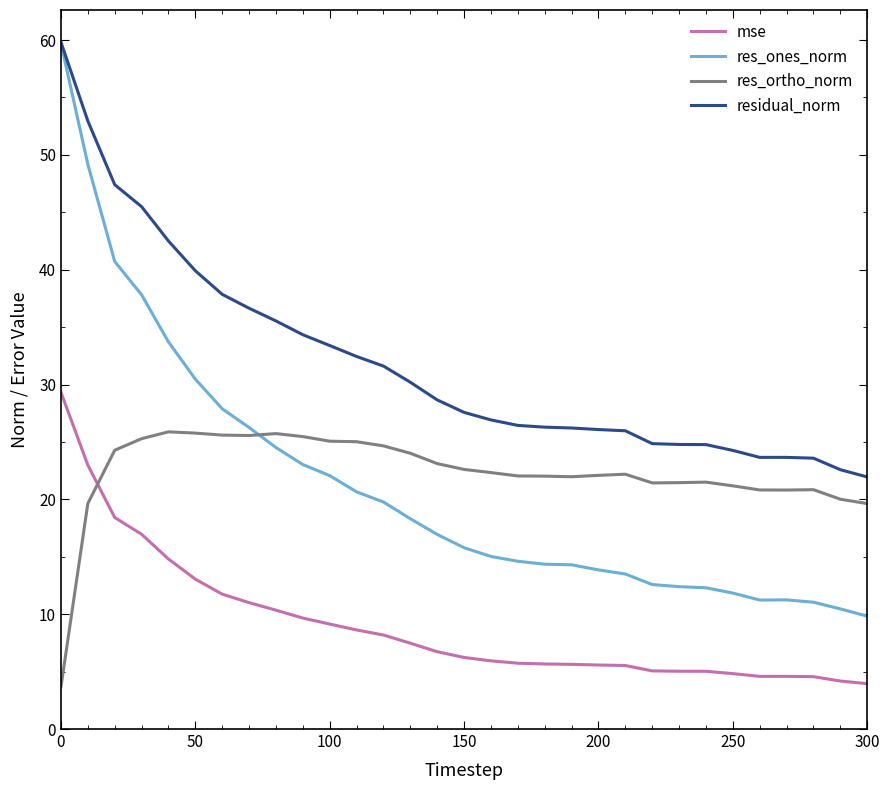

What is the smallest value displayed?

3.7